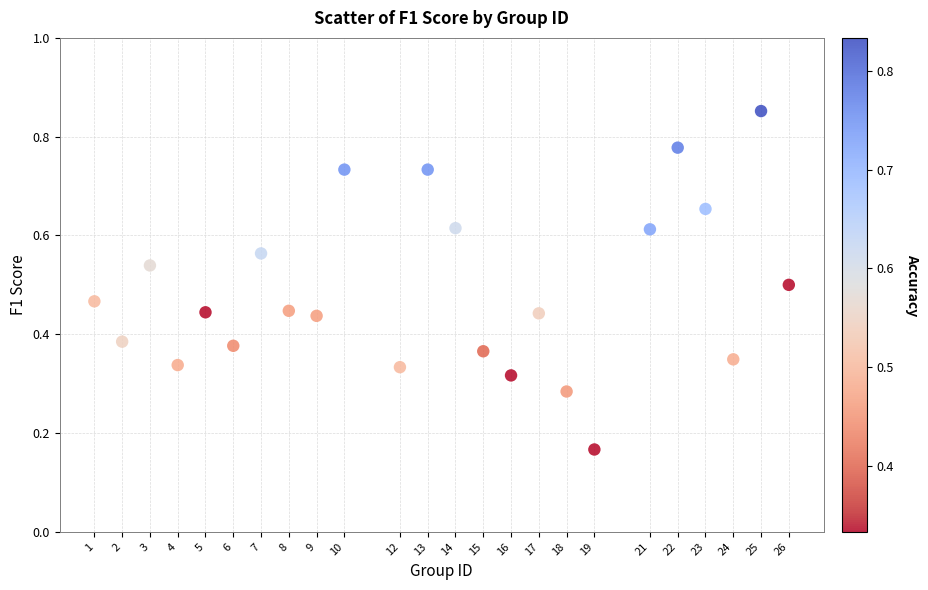

What is the range of X values (max minus min)?

25.0